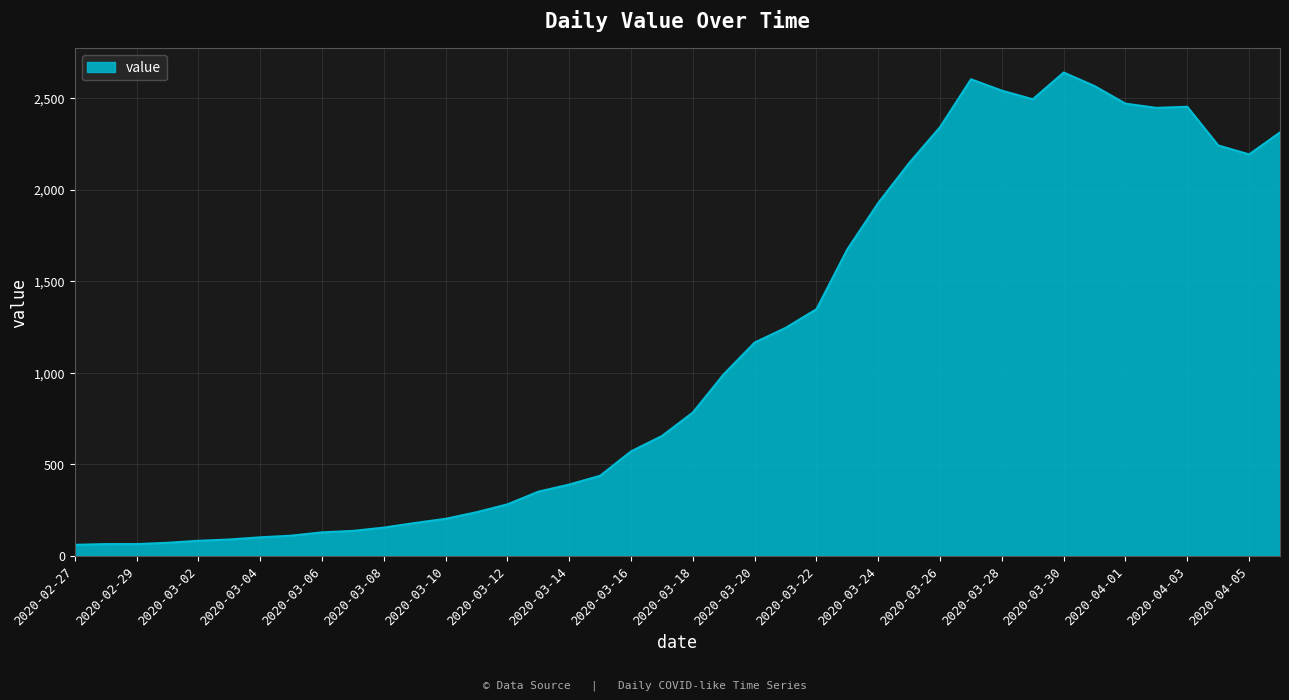

What is the maximum value shown in the chart?

2639